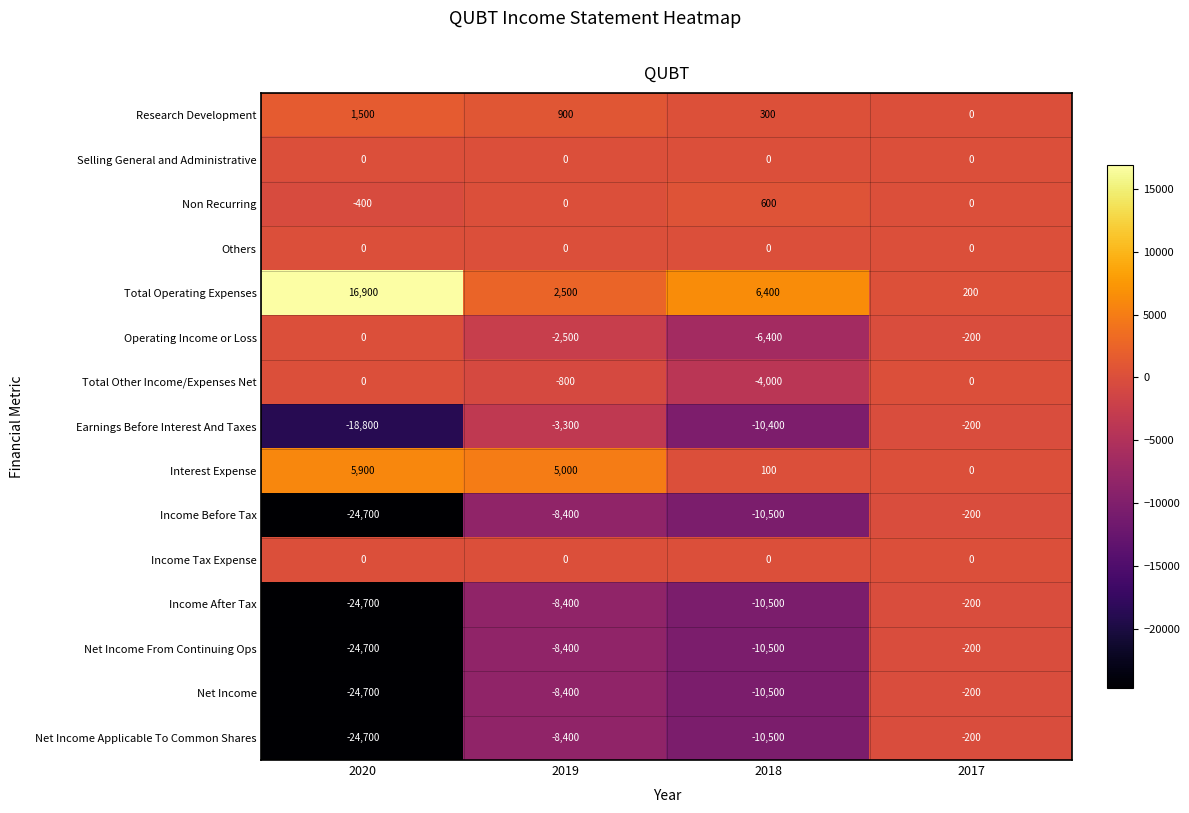

Is the value of Income After Tax at 2020 greater than the value of Net Income at 2019?

No